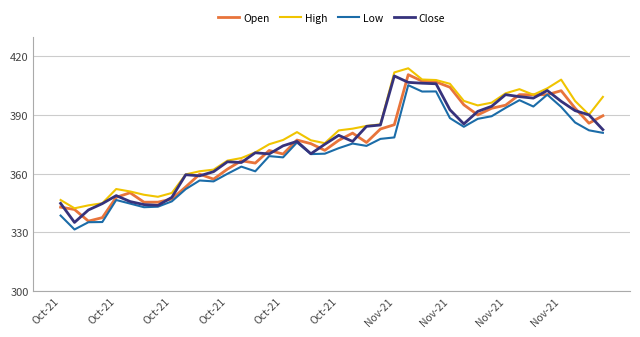

What are all the series names shown in the legend?

Open, High, Low, Close